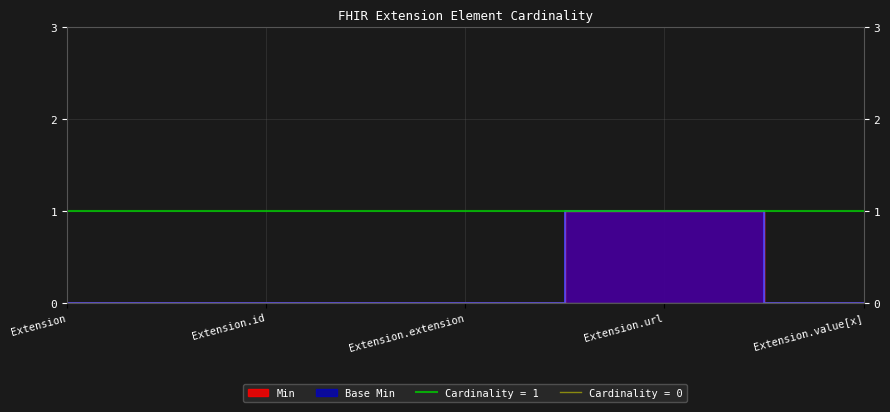

True or false: Base Min has a value of 0 at Extension.value[x].

True